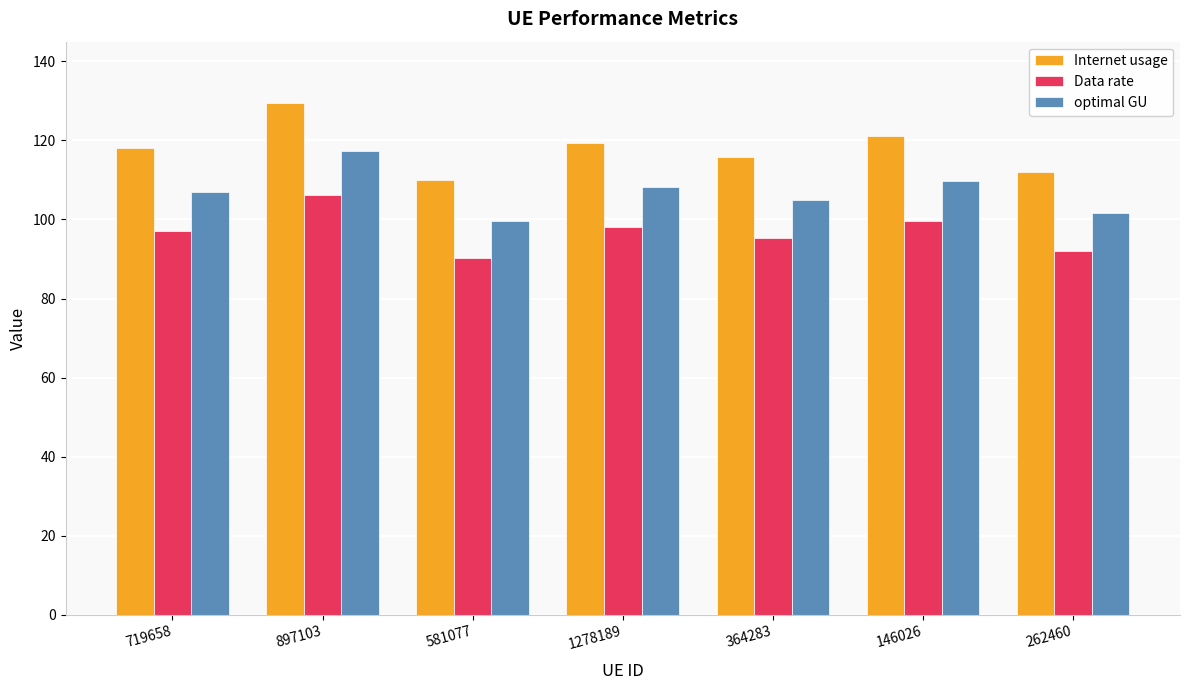

What position from the left is 364283?

5